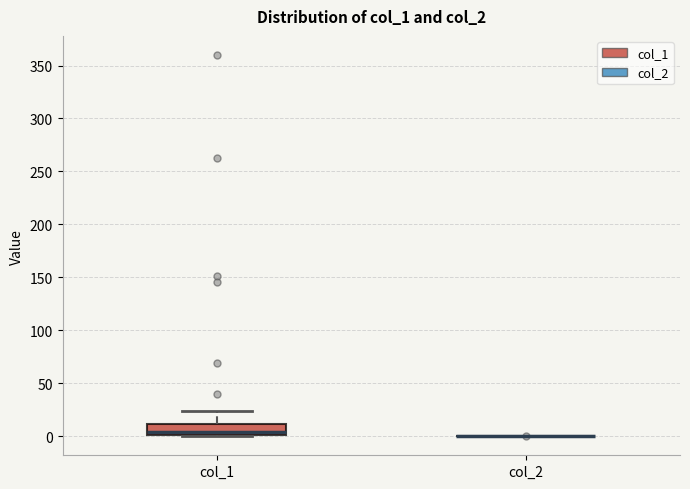

Reading left to right, read every box against the y-axis: the position of its median line, the range the box covers, and the ends of its whiskers. The values are not printed on the chart, so give them approximately, as read against the axis.

col_1: median 5, box 0 to 10, whiskers 0 to 25
col_2: box collapsed to a line at 0, whiskers 0 to 0